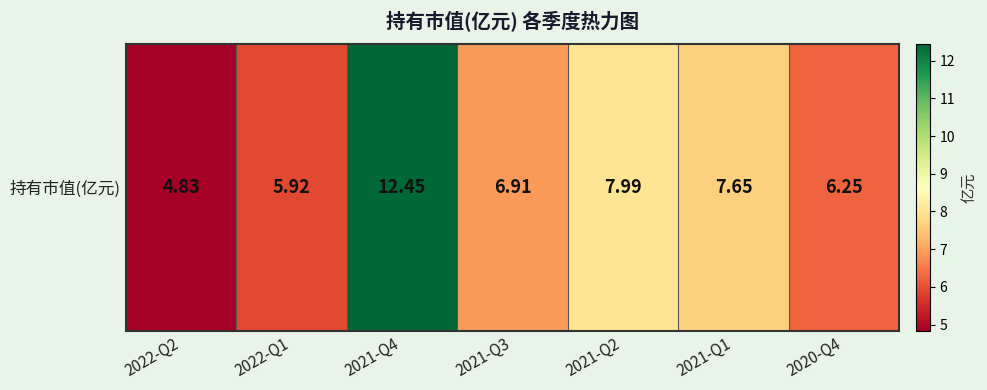

Approximately how many times larger is the value at 2022-Q2 compared to 2022-Q1?

0.8